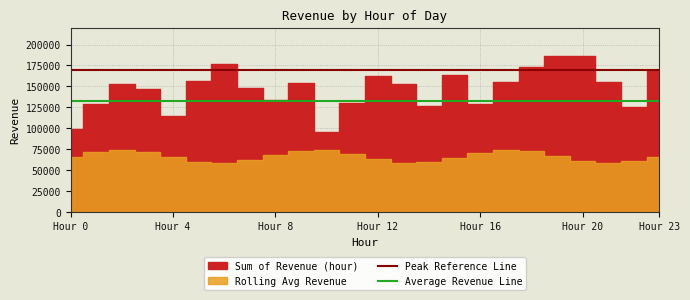

At which label is Average Revenue Line closest to 132411?

Hour 0